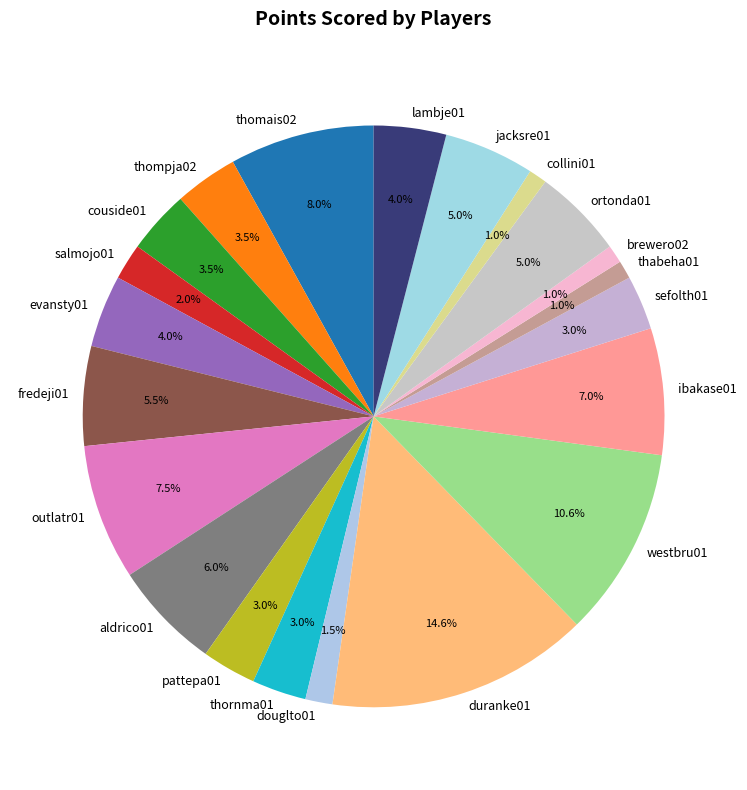

Is the sum of ibakase01 and thabeha01 greater than half?

No